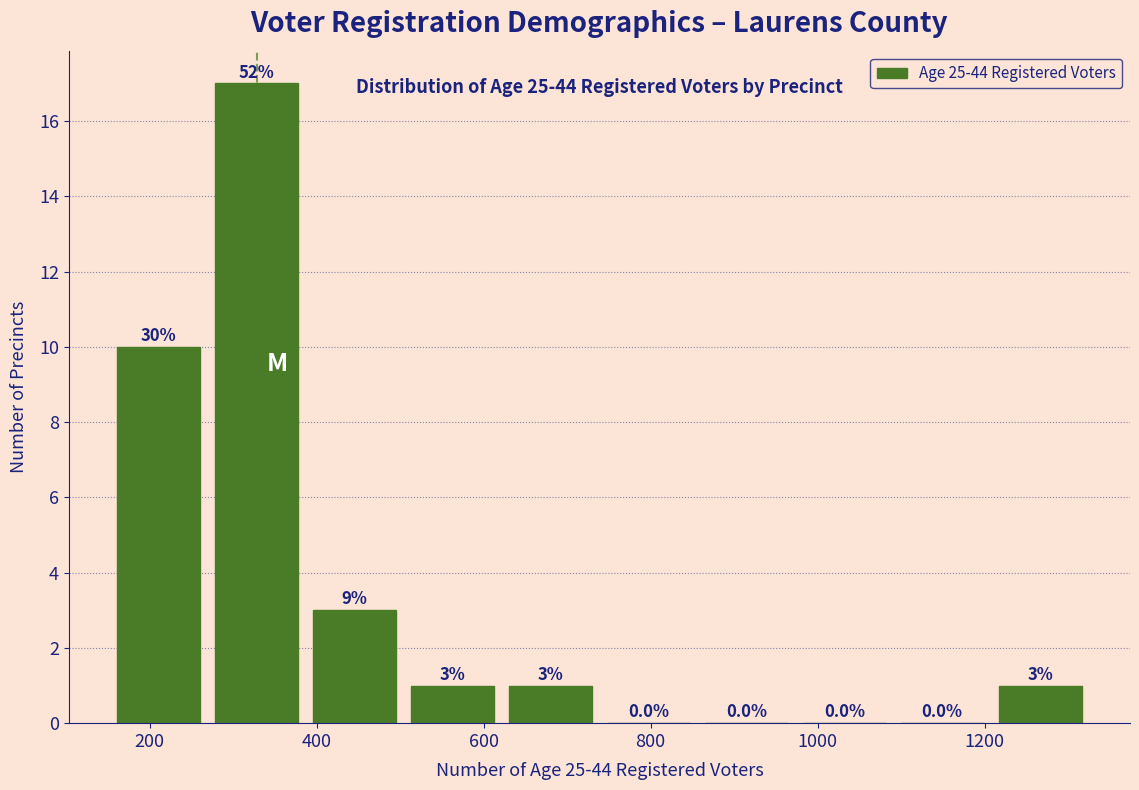

Which range on the x-axis has the tallest bar?

280 to 400